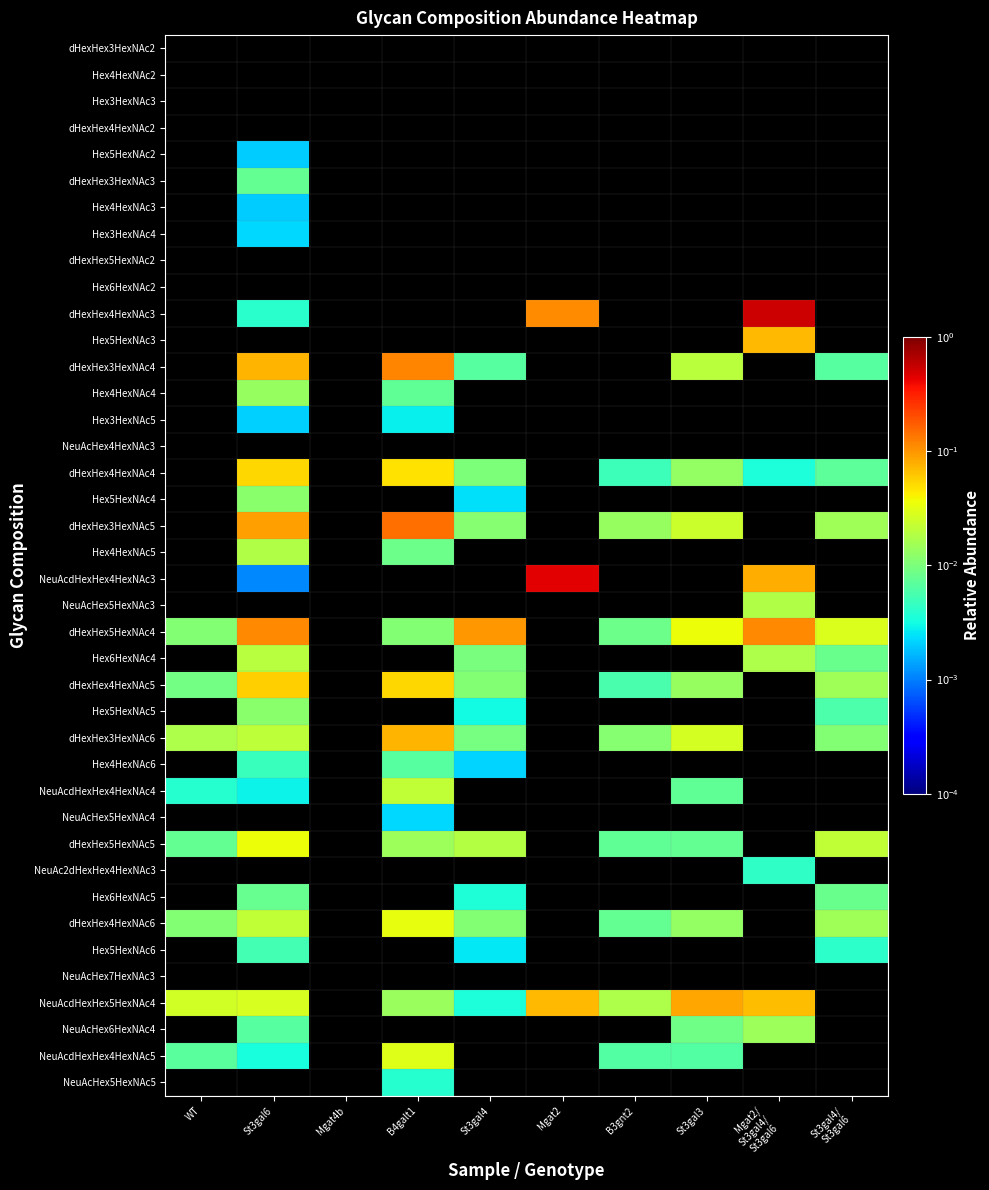

What is the maximum value shown in the chart?

0.5